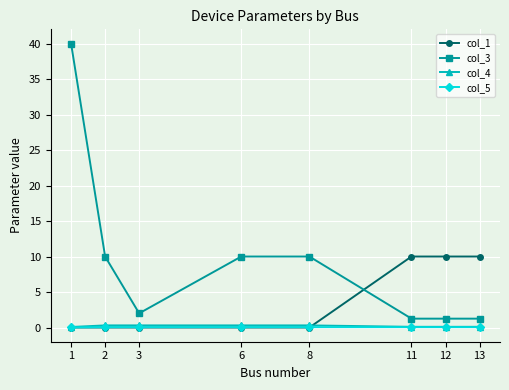

What is the value of the col_5 point at the 8th from the left?

0.1